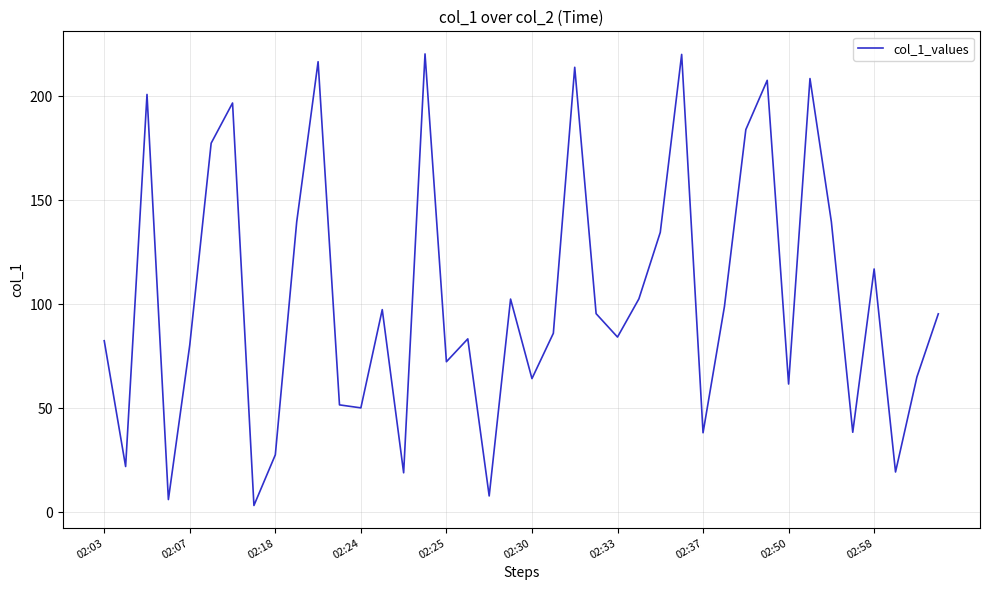

What is the greatest value displayed?

220.3